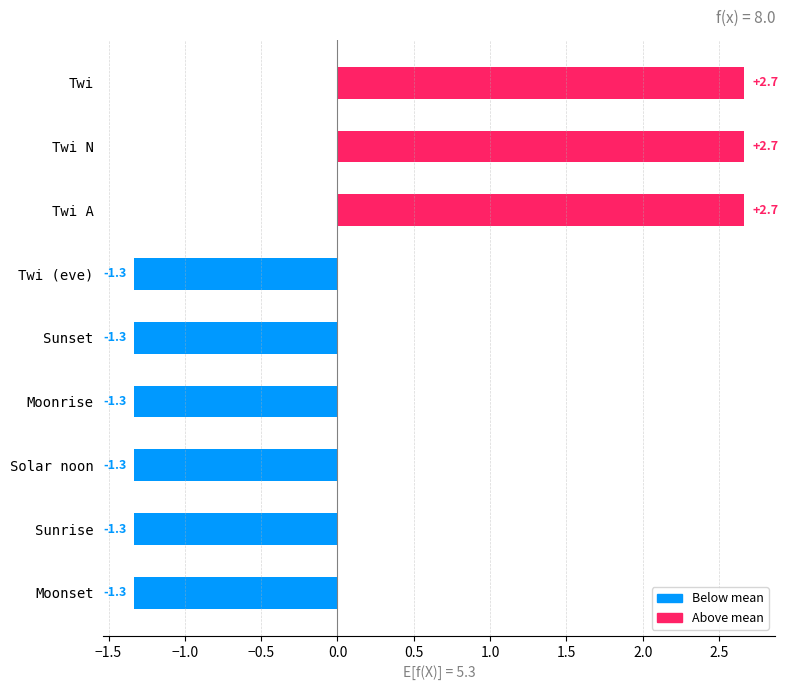

What is the difference between the maximum and minimum values?

4.0